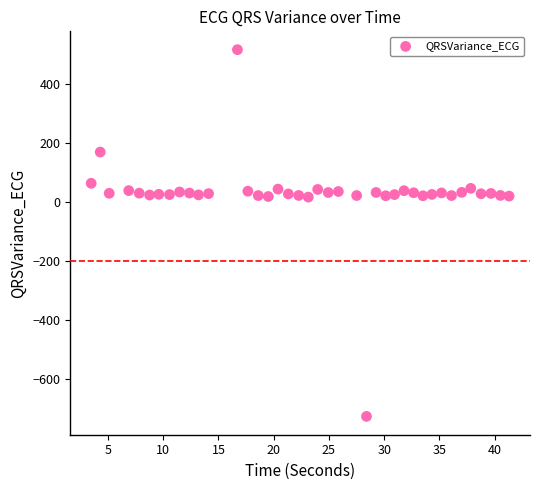

What is the range of Y values (max minus min)?

1243.1